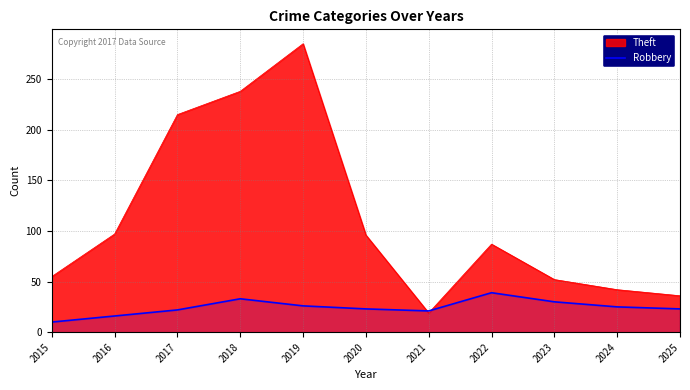

What is the maximum value shown in the chart?

285